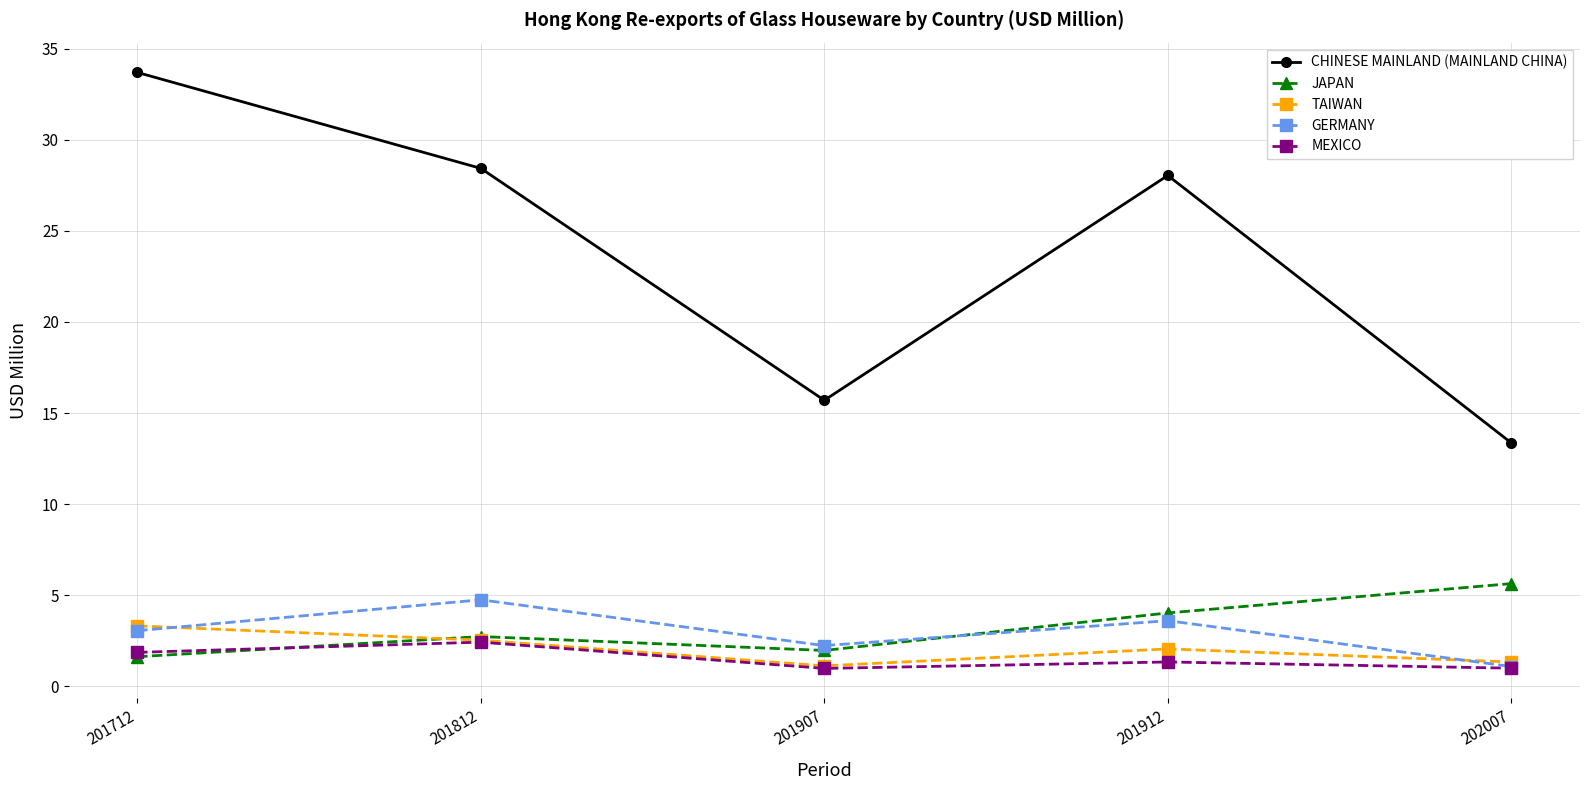

At which category does JAPAN reach its first local valley?

201907